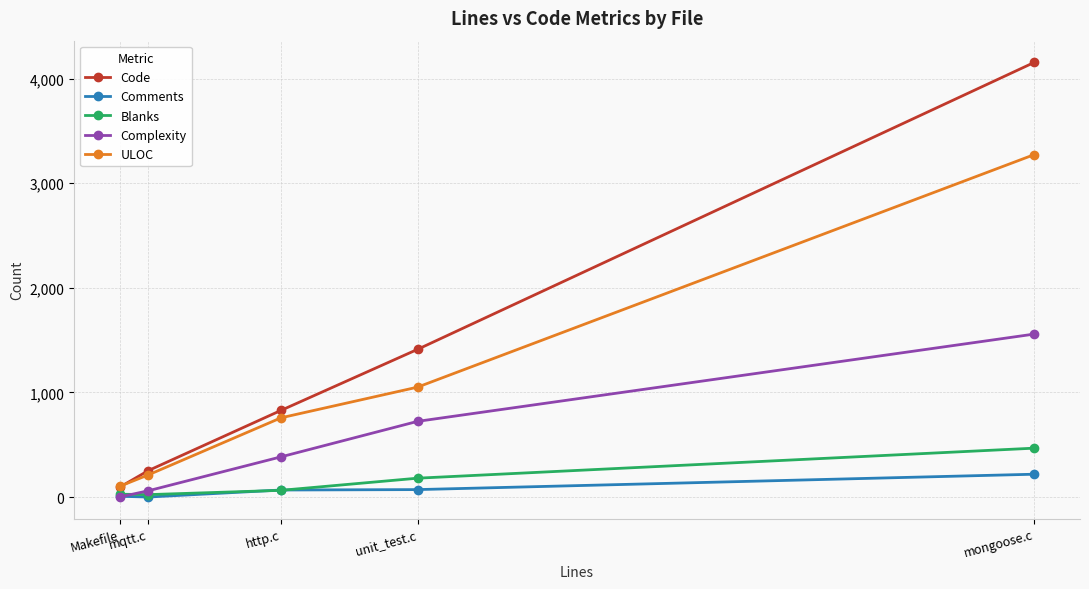

What is the difference between the ULOC values at mongoose.c and http.c?

2515